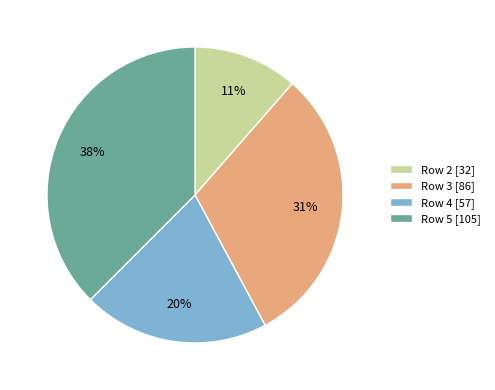

Is Row 4 the majority of the pie?

No